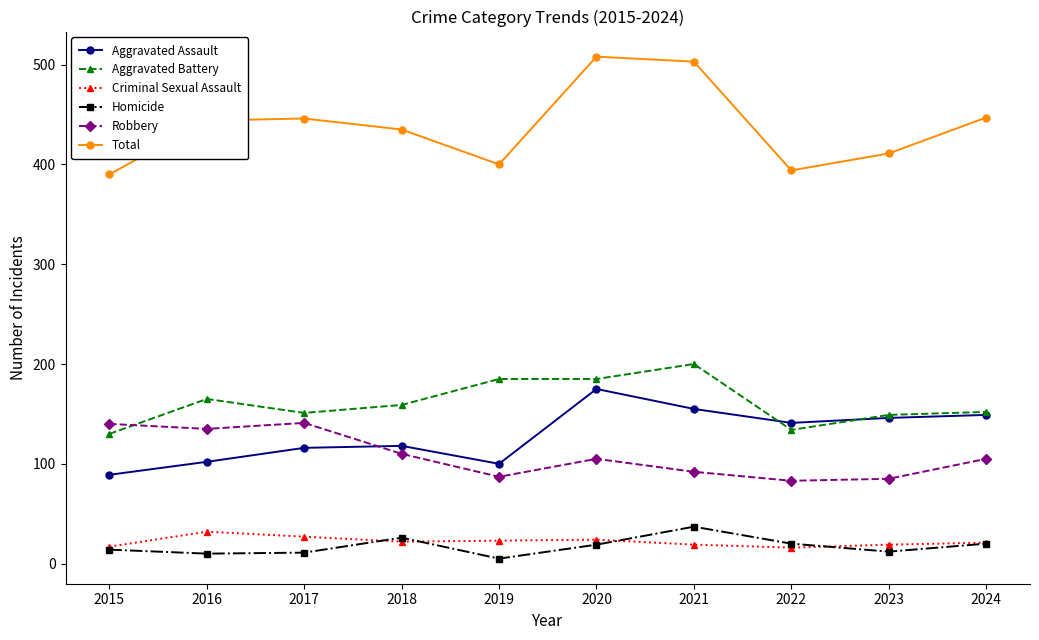

What is the maximum value shown in the chart?

508